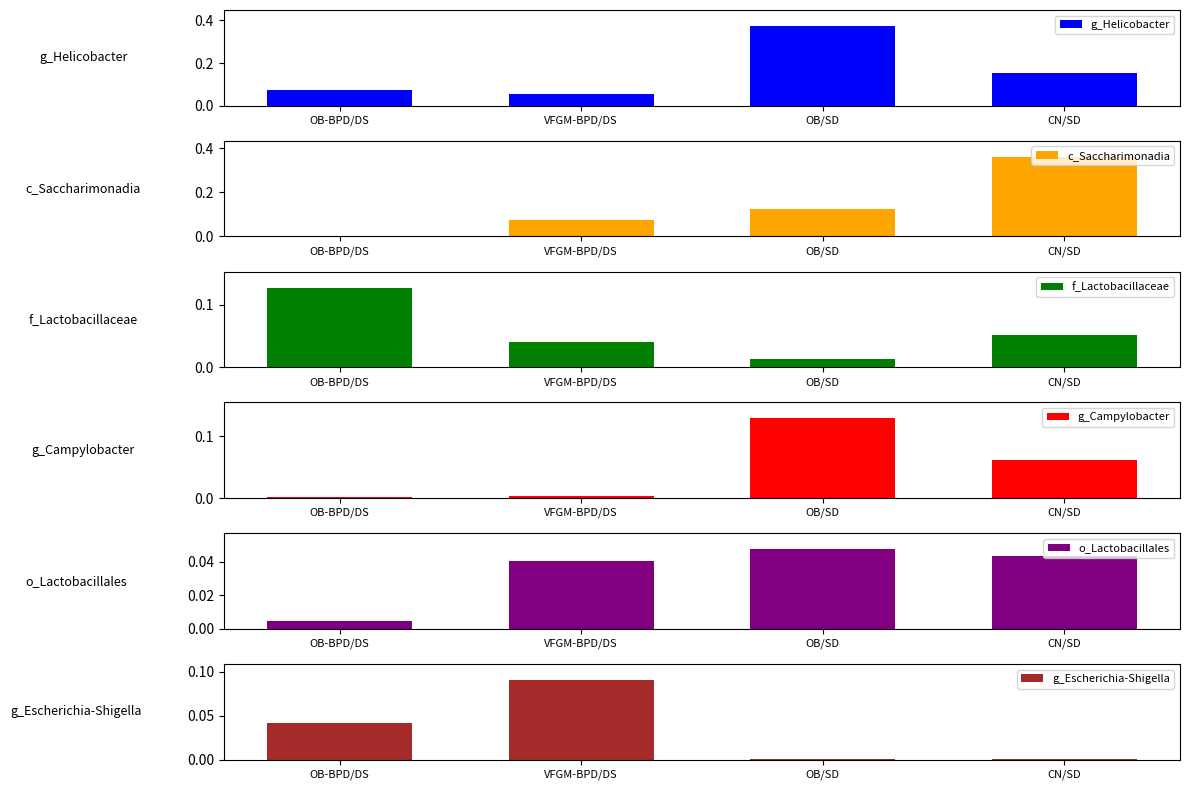

The o_Lactobacillales series shows 0.0 at OB-BPD/DS. True or false?

False